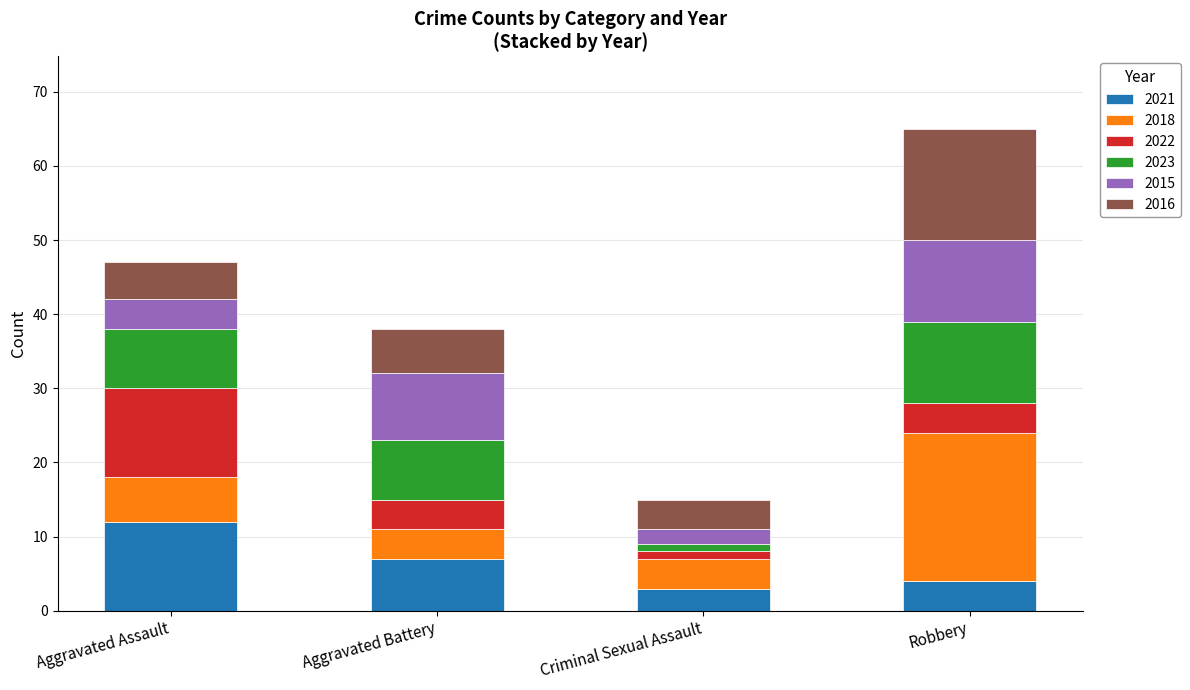

Count the number of categories in the chart.

4